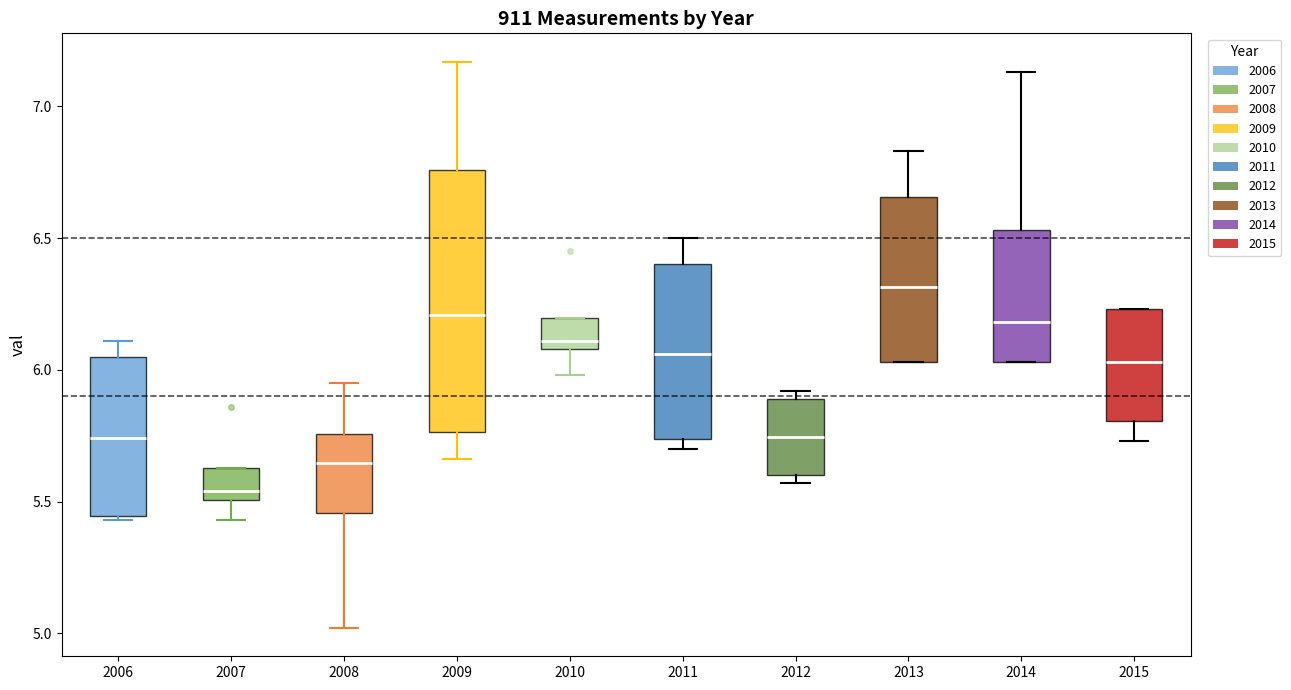

Reading left to right, read every box against the y-axis: the position of its median line, the range the box covers, and the ends of its whiskers. The values are not printed on the chart, so give them approximately, as read against the axis.

2006: median 5.75, box 5.45 to 6.05, whiskers 5.45 (just below the box's lower edge) to 6.10
2007: median 5.55, box 5.50 to 5.65, whiskers 5.45 to 5.65
2008: median 5.65, box 5.45 to 5.75, whiskers 5.00 to 5.95
2009: median 6.20, box 5.75 to 6.75, whiskers 5.65 to 7.15
2010: median 6.10 (just above the box's lower edge), box 6.10 to 6.20, whiskers 6.00 to 6.20
2011: median 6.05, box 5.75 to 6.40, whiskers 5.70 to 6.50
2012: median 5.75, box 5.60 to 5.90, whiskers 5.55 to 5.90 (just above the box's upper edge)
2013: median 6.30, box 6.05 to 6.65, whiskers 6.05 to 6.85
2014: median 6.20, box 6.05 to 6.55, whiskers 6.05 to 7.15
2015: median 6.05, box 5.80 to 6.25, whiskers 5.75 to 6.25